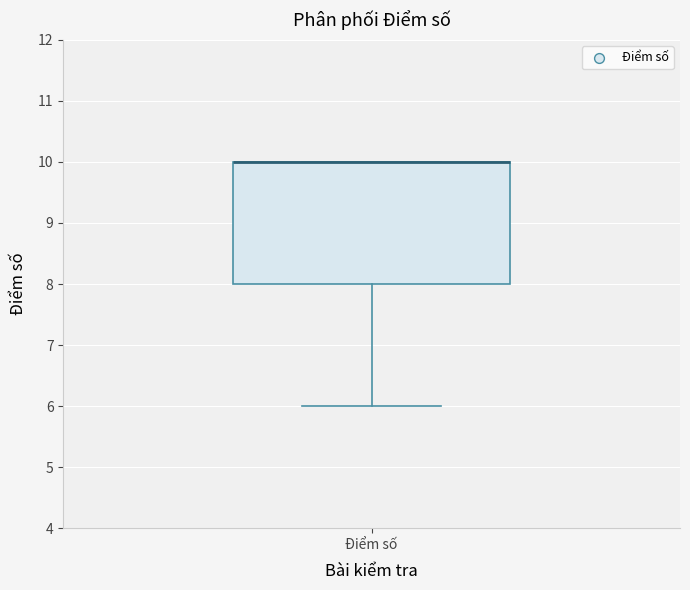

Read this box plot against the y-axis: the position of the median line, the range covered by the box, and the ends of both whiskers. The values are not printed on the chart, so give them approximately, as read against the axis.

median 10 (drawn on the box's upper edge), box 8 to 10, whiskers 6 to 10